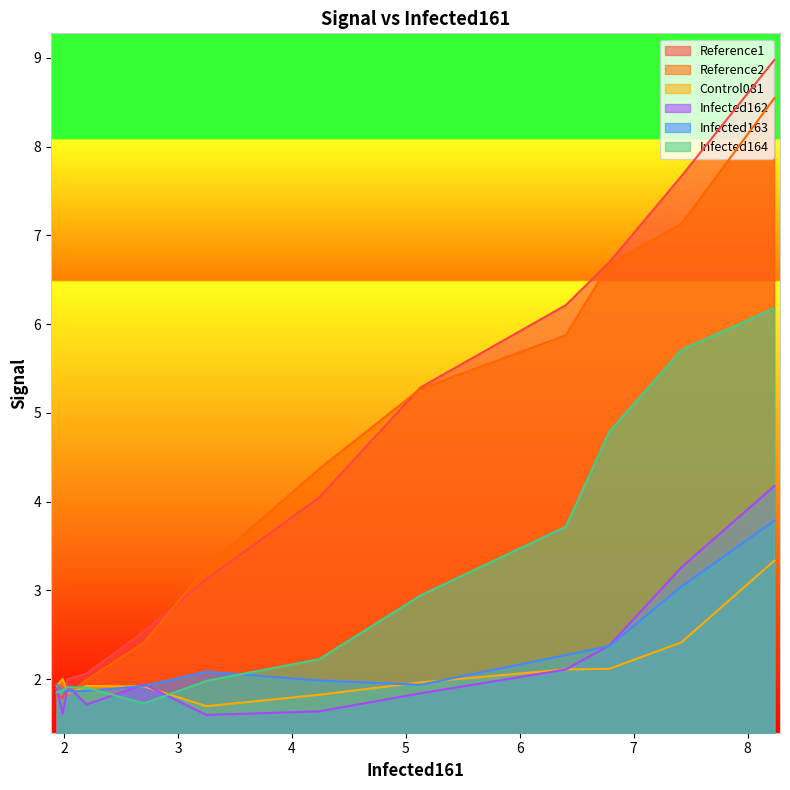

Reading right to left, what are all the values shown in this chart?

Reference1: 11=1.8	10=1.8	9=2.0	8=2.1	7=2.5	6=3.1	5=4.0	4=5.3	3=6.2	2=6.7	1=7.7	0=9.0
Reference2: 11=1.9	10=1.9	9=1.8	8=2.0	7=2.4	6=3.3	5=4.4	4=5.3	3=5.9	2=6.7	1=7.1	0=8.5
Control081: 11=1.9	10=2.0	9=1.8	8=1.9	7=1.9	6=1.7	5=1.8	4=2.0	3=2.1	2=2.1	1=2.4	0=3.3
Infected162: 11=1.9	10=1.6	9=1.9	8=1.7	7=1.9	6=1.6	5=1.6	4=1.8	3=2.1	2=2.4	1=3.3	0=4.2
Infected163: 11=1.9	10=1.9	9=1.9	8=1.9	7=1.9	6=2.1	5=2.0	4=1.9	3=2.3	2=2.4	1=3.0	0=3.8
Infected164: 11=1.8	10=1.9	9=1.9	8=1.9	7=1.7	6=2.0	5=2.2	4=2.9	3=3.7	2=4.8	1=5.7	0=6.2